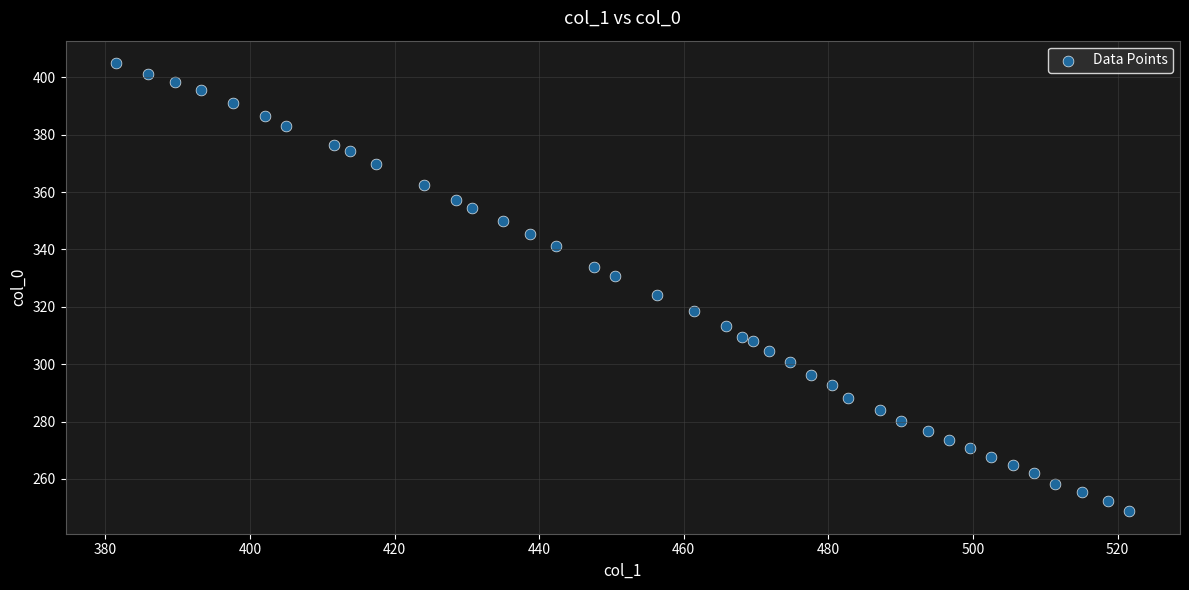

What Y value in the scatter plot is closest to 326?

324.3